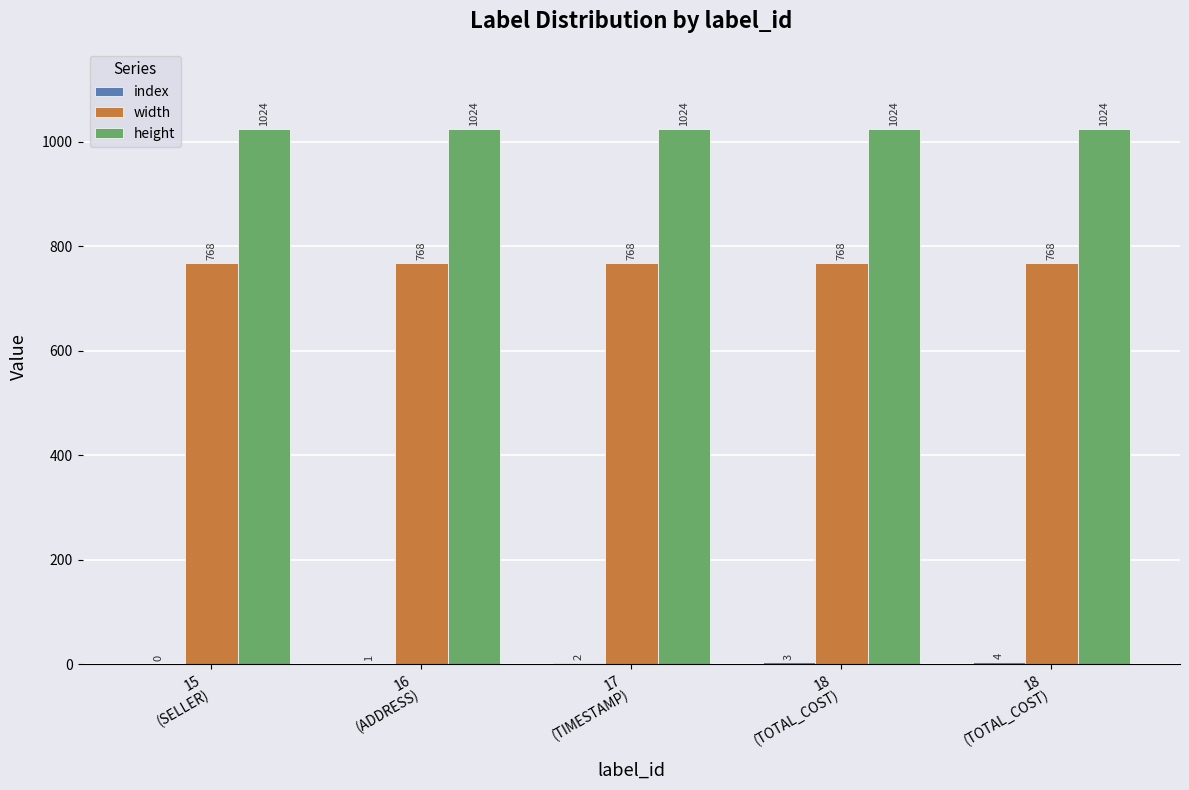

List the series in order of their peak value, highest first.

height, width, index